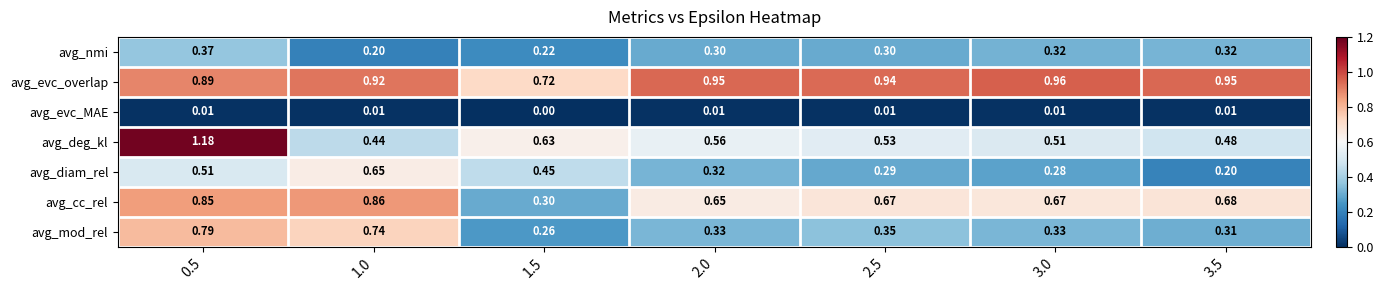

Count the number of data series in this chart.

7